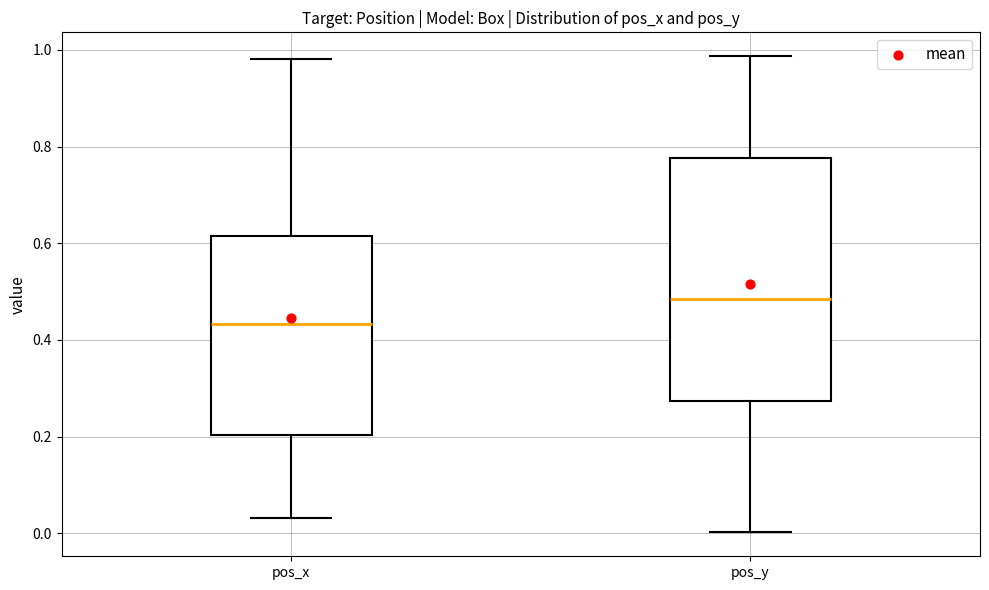

Where does the lower whisker of the box for pos_y end on the y-axis? The values are not printed on the chart, so give them approximately, as read against the axis.

0.00